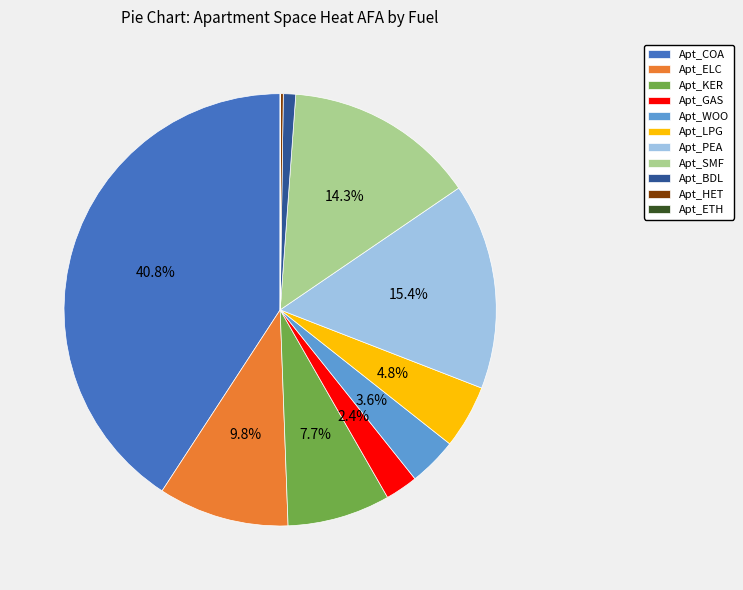

Does Apt_BDL represent more than half of the total?

No